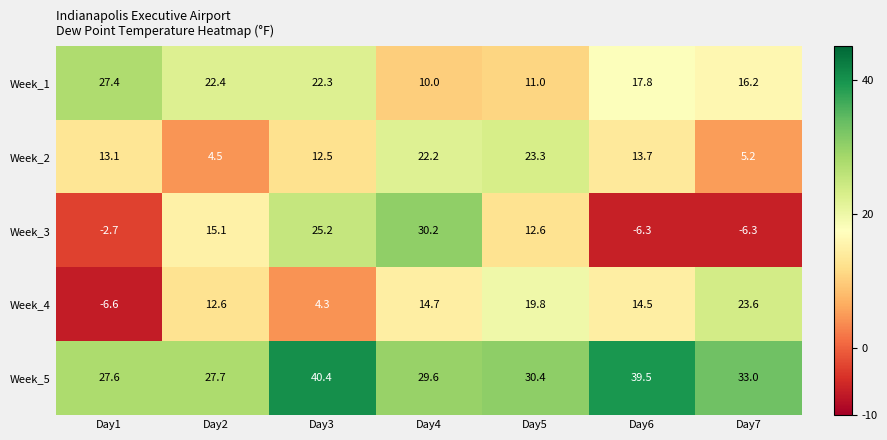

What is the greatest value displayed?

40.4